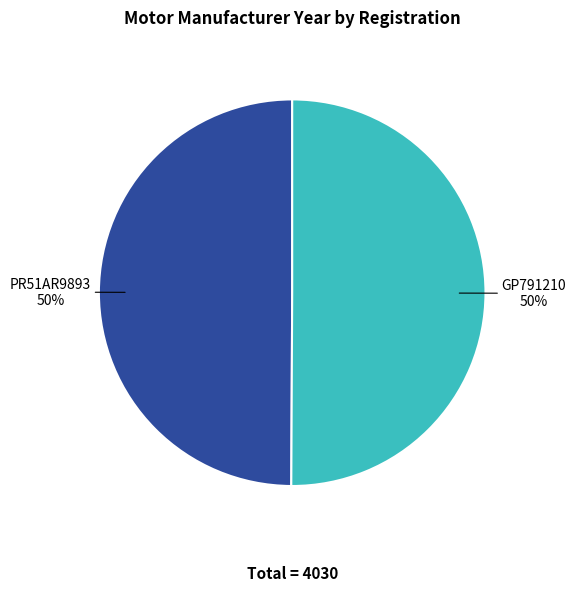

Is the sum of PR51AR9893 and GP791210 greater than half?

Yes